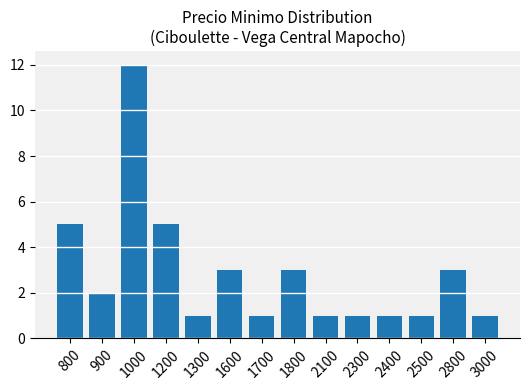

The value at 2800 is 5. True or false?

False